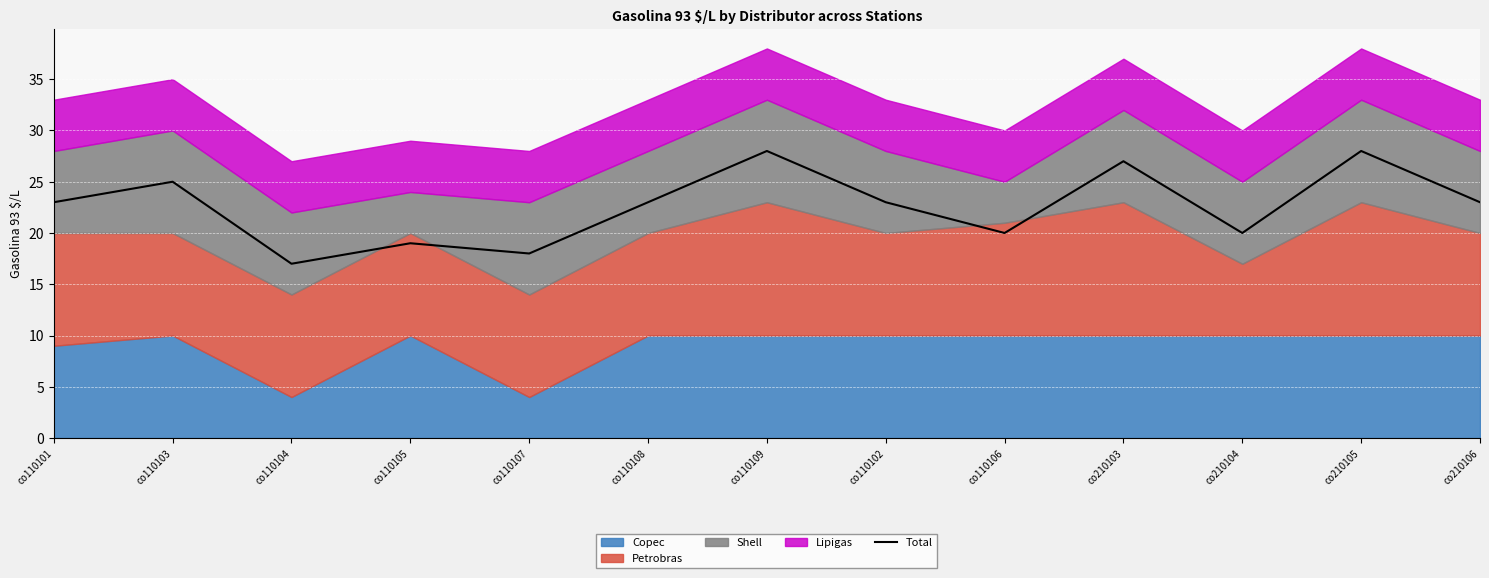

What is the difference between the maximum and minimum values?

11